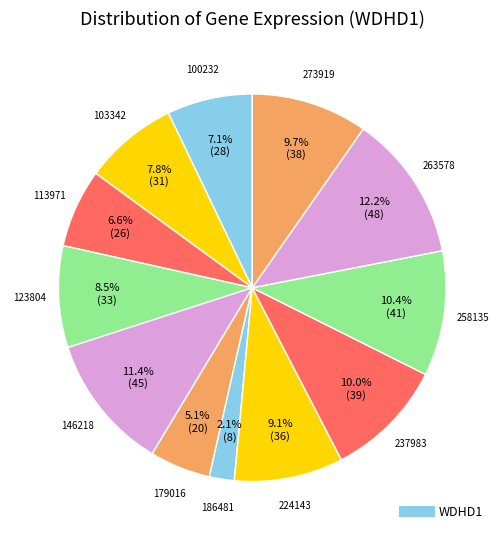

Does any single category account for the majority?

No